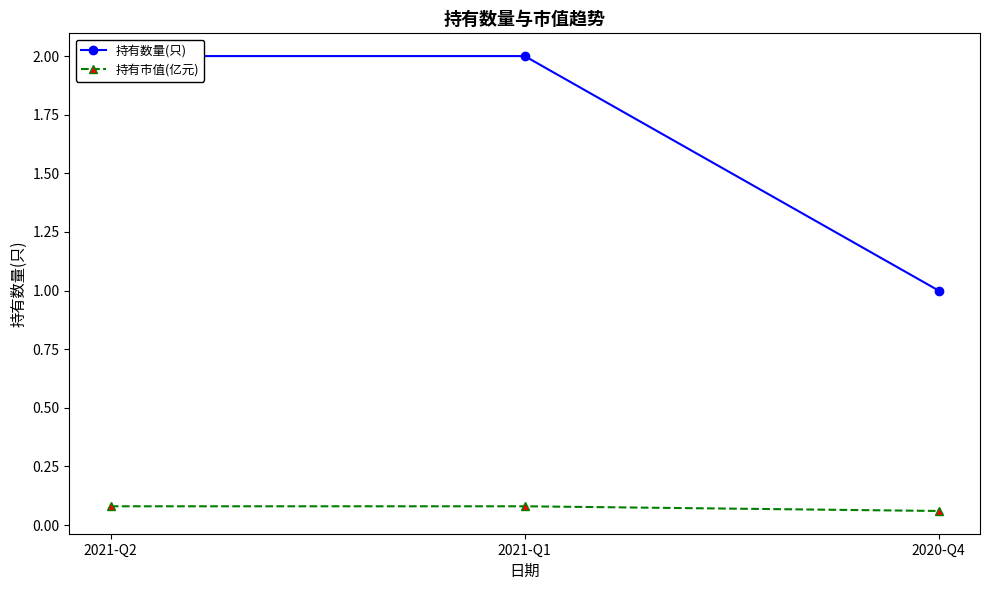

What is the maximum value for 持有数量(只)?

2.0